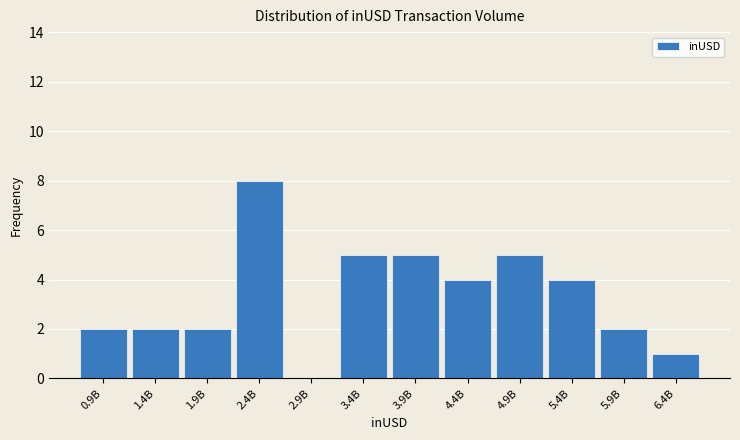

Between 6.4B and 3.9B, which is larger?

3.9B